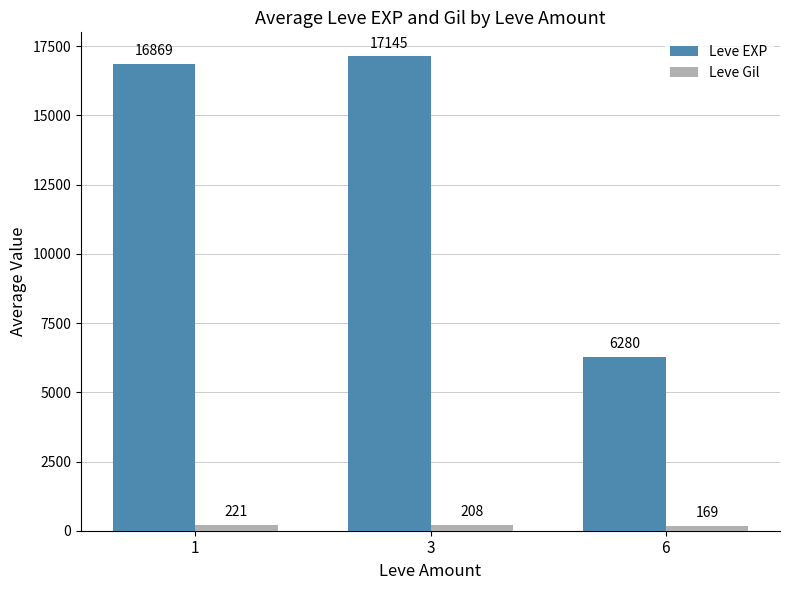

At 6, list the series in order from smallest to largest.

Leve Gil, Leve EXP